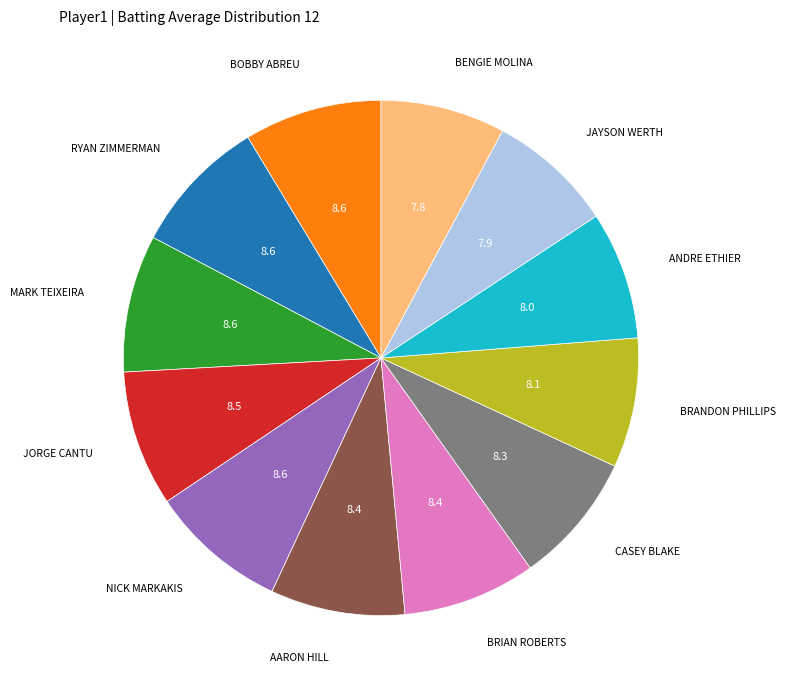

How many segments does this pie chart have?

12